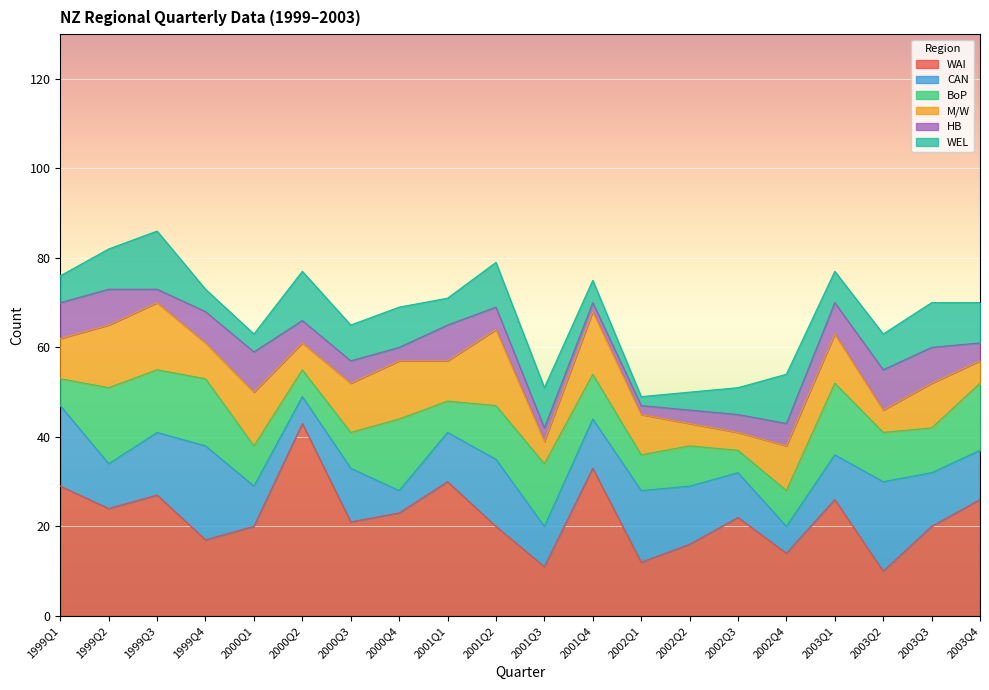

How many interior local valleys does the WEL series have?

5